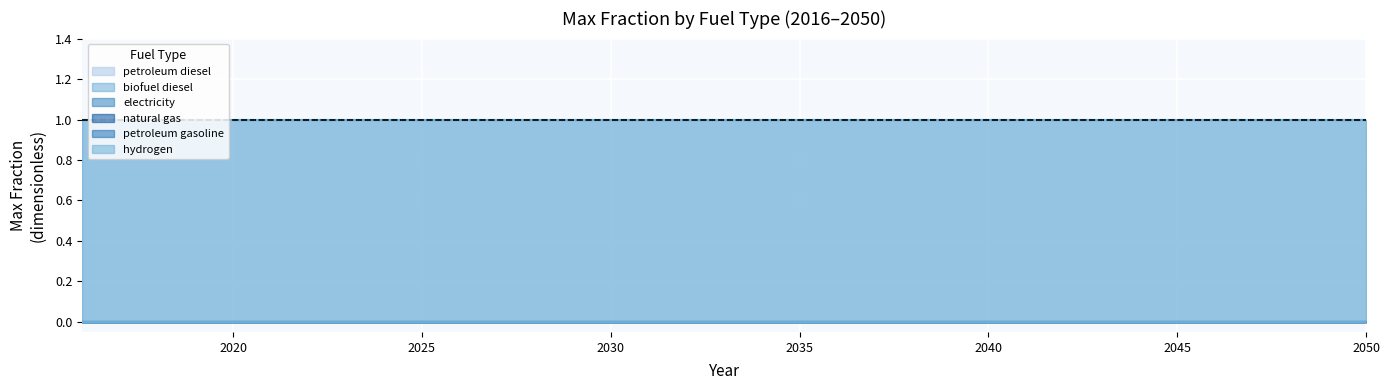

Which category has the lowest value in the petroleum gasoline series?

2016